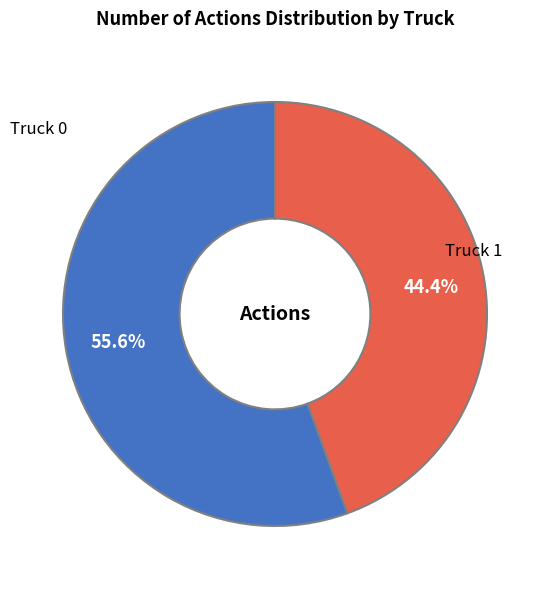

Is there a majority slice in this chart?

Yes